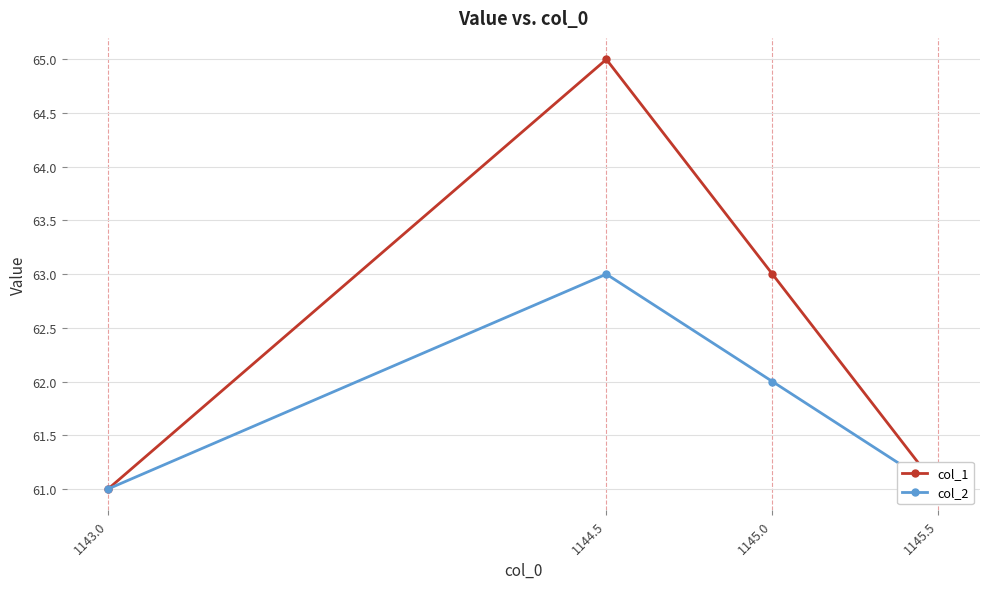

The value of col_2 at 1143.0 is 61. True or false?

True